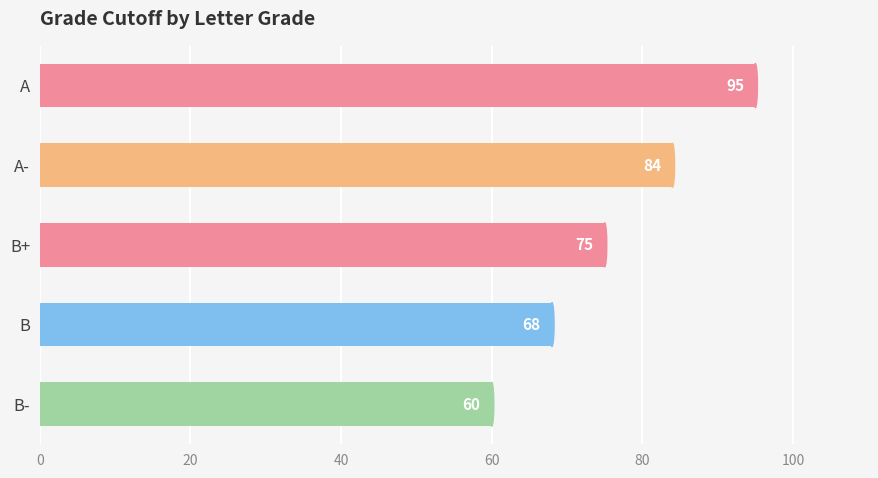

Reading top to bottom, what are all the values shown in this chart?

95	84	75	68	60